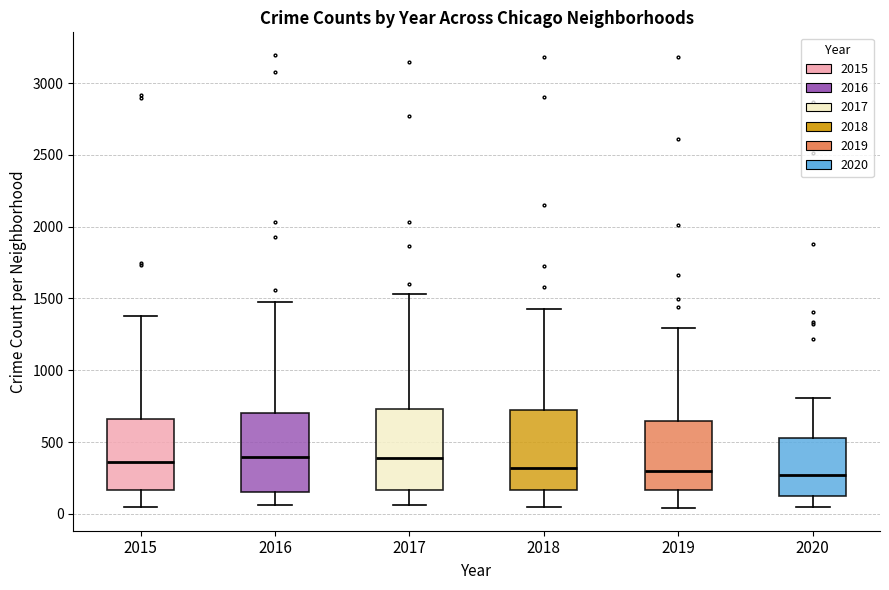

Where does the lower whisker of the box at x = 2016 end on the y-axis? The values are not printed on the chart, so give them approximately, as read against the axis.

50